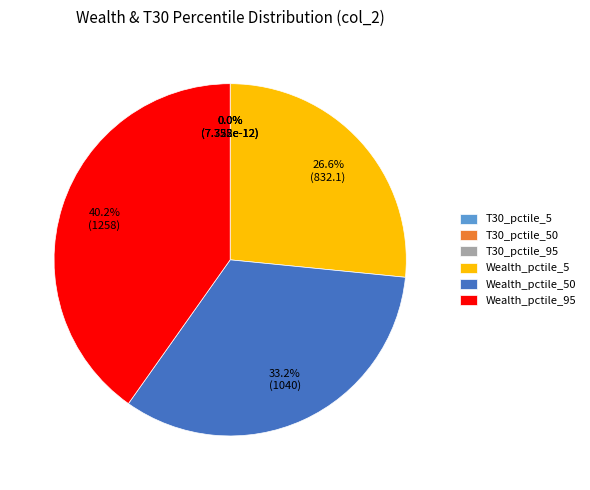

What portion of the pie excludes T30_pctile_95?

100.0%